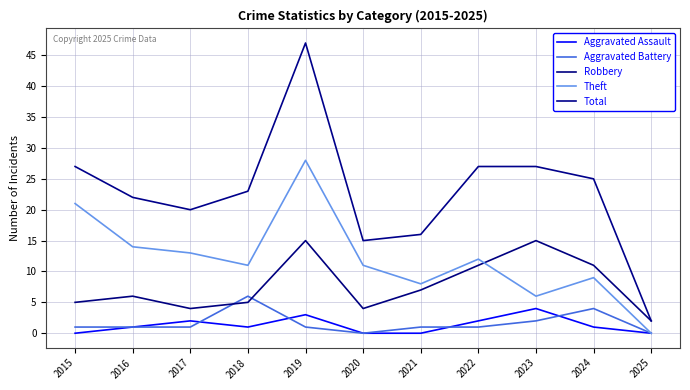

Which series has the widest spread of values?

Total